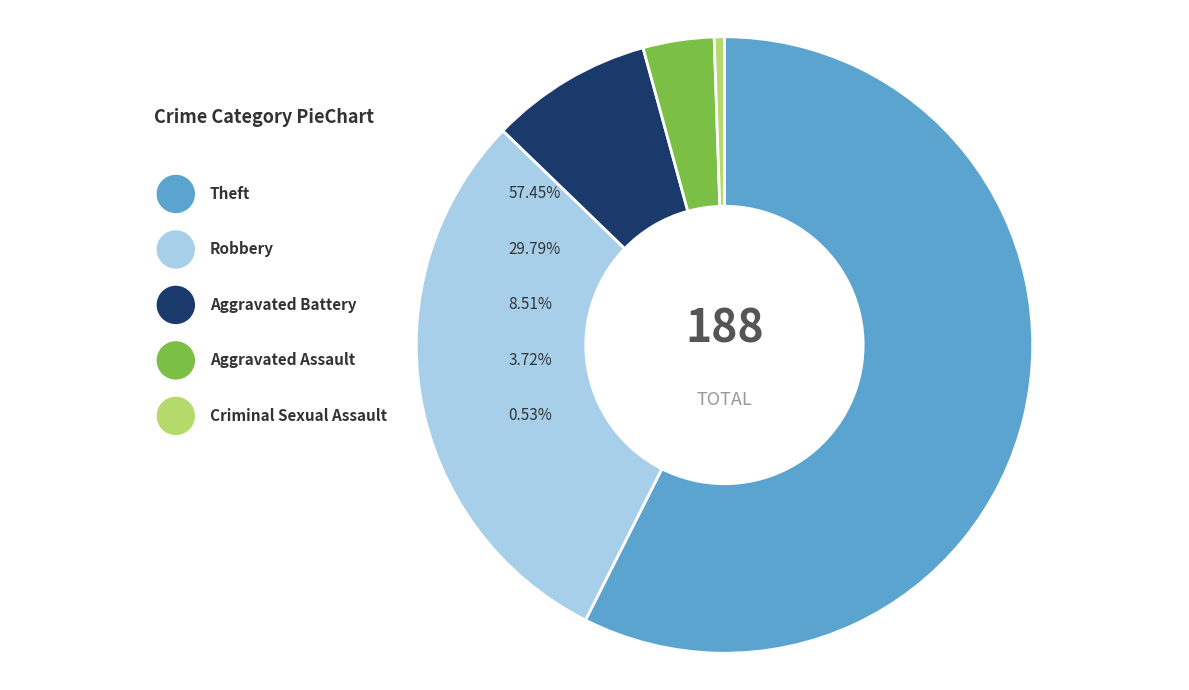

Combined, do Aggravated Assault and Theft account for over 50%?

Yes